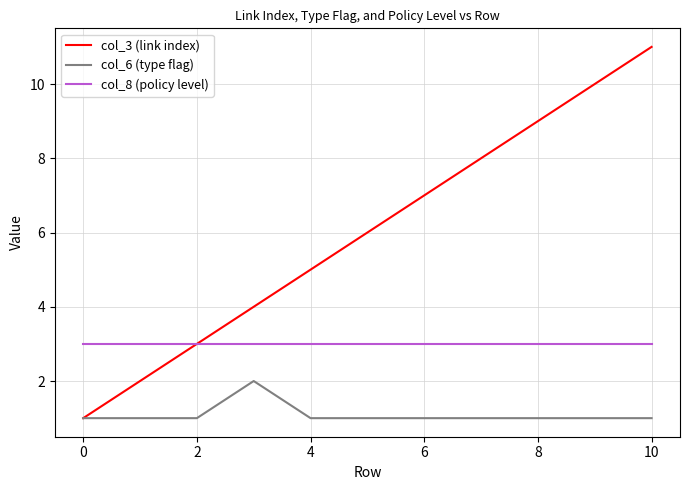

List the series in order of their peak value, highest first.

col_3 (link index), col_8 (policy level), col_6 (type flag)